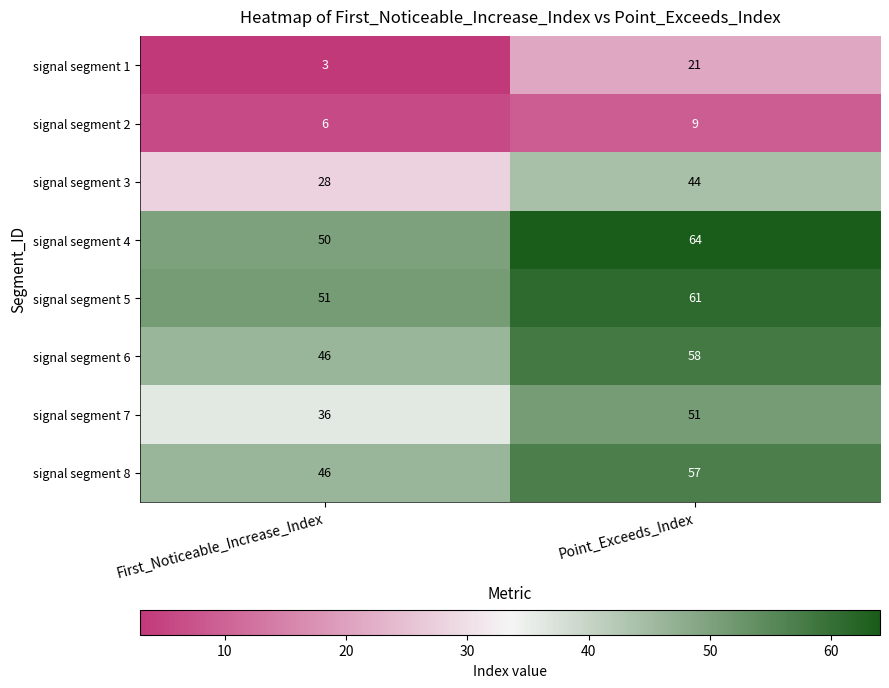

What is the greatest value displayed?

64